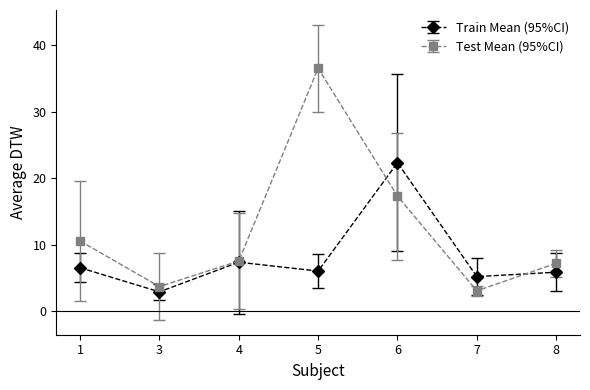

List the series in order of their peak value, highest first.

Test Mean (95%CI), Train Mean (95%CI)